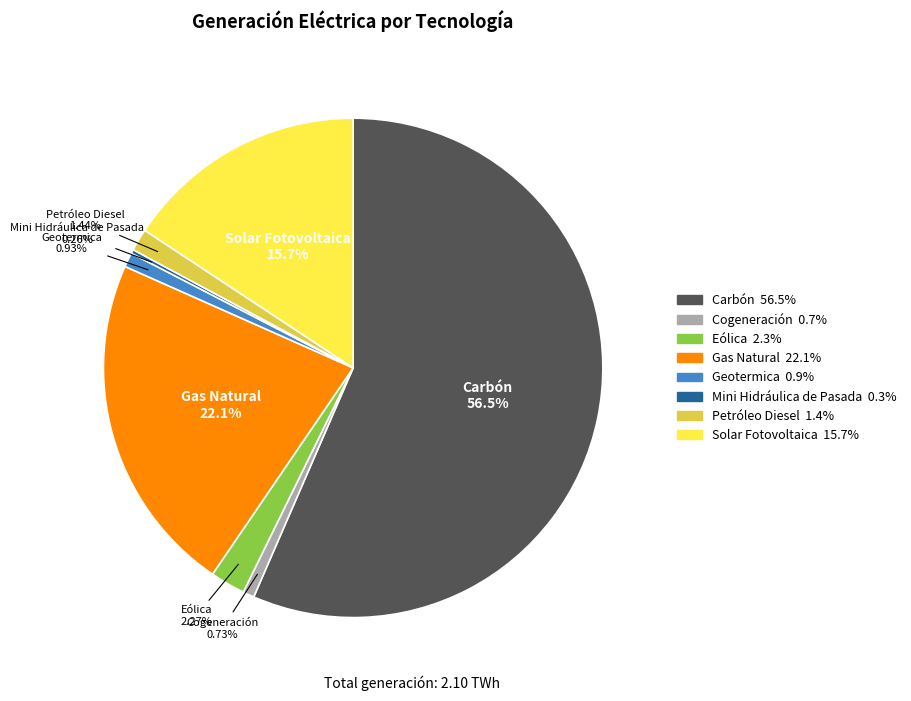

Which has a higher value, Gas Natural or Solar Fotovoltaica?

Gas Natural